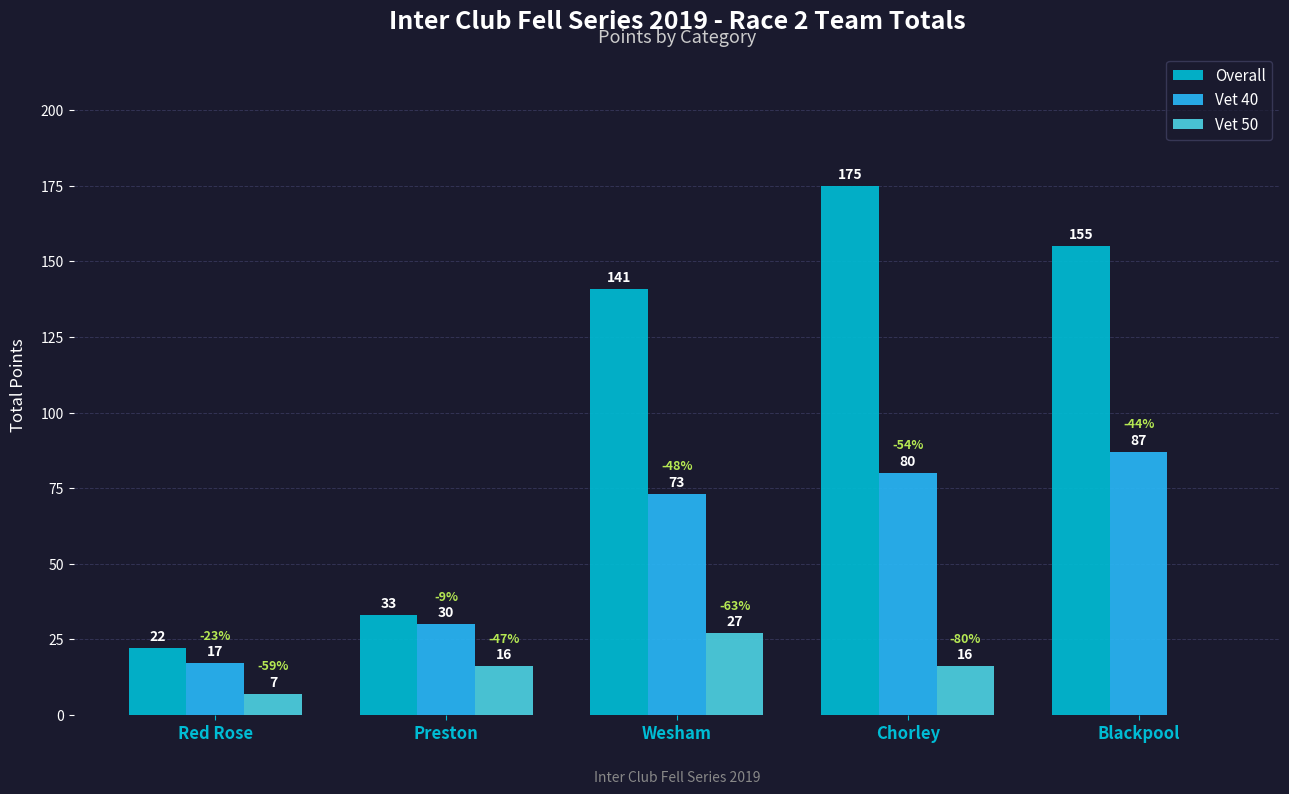

The Overall series shows 22 at Red Rose. True or false?

True